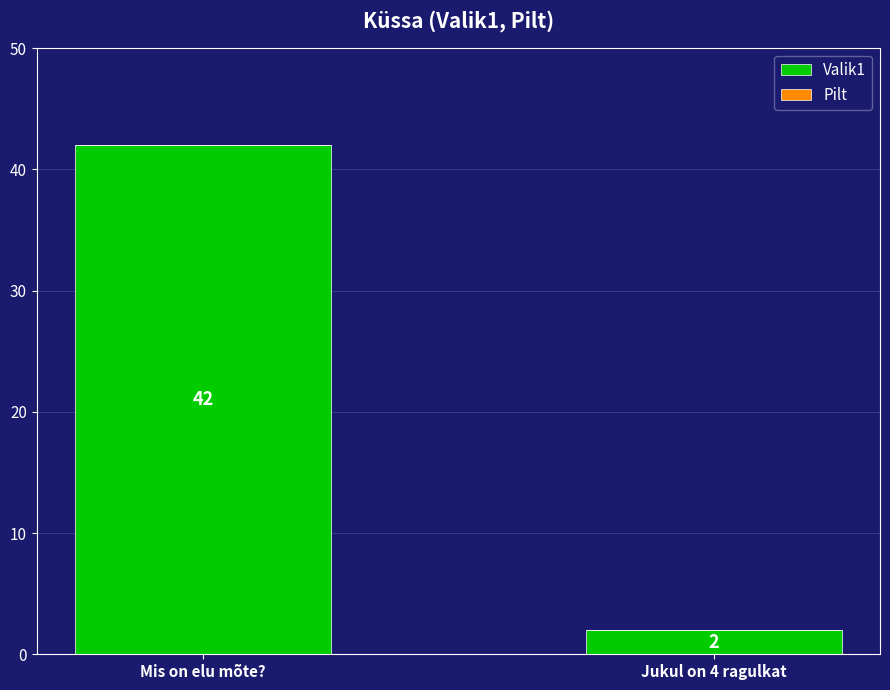

What is the label of the 2nd bar from the left?

Jukul on 4 ragulkat